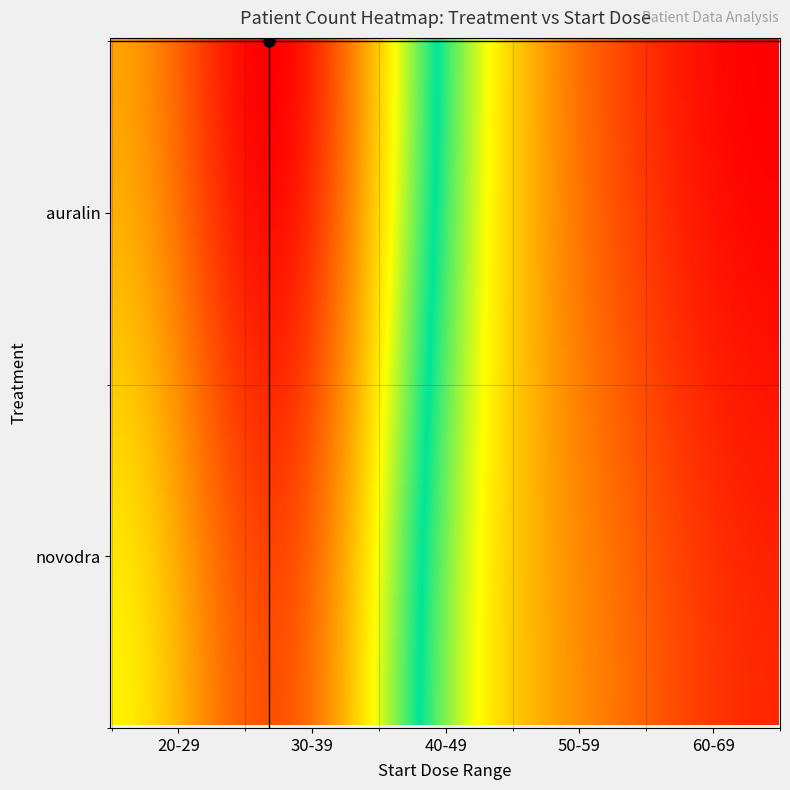

Rank the categories by value from lowest to highest.

auralin_60-69, novodra_60-69, auralin_50-59, novodra_50-59, novodra_40-49, auralin_40-49, novodra_20-29, auralin_20-29, novodra_30-39, auralin_30-39